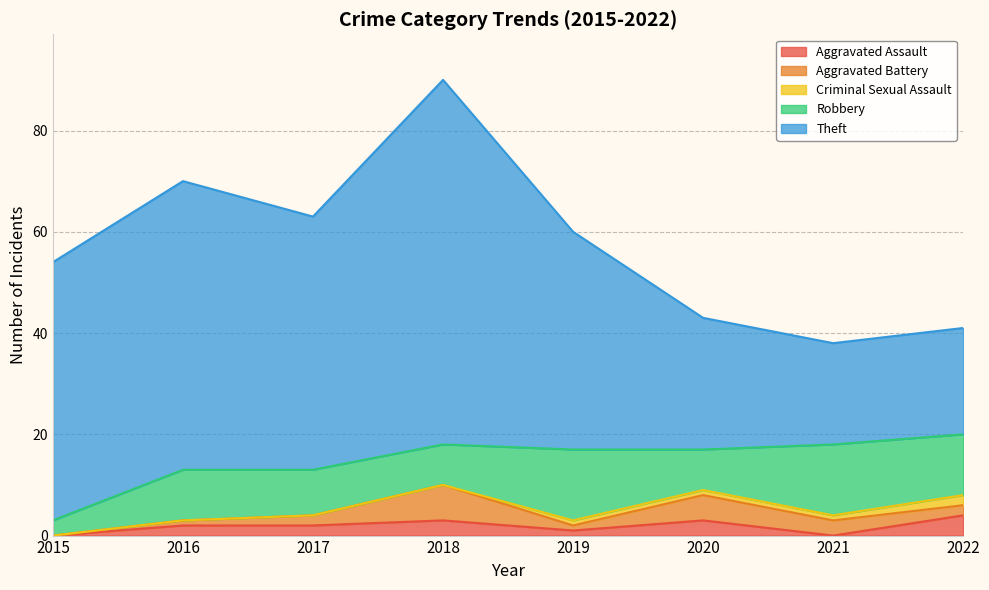

What is the value of the Theft point at the 6th from the left?

26